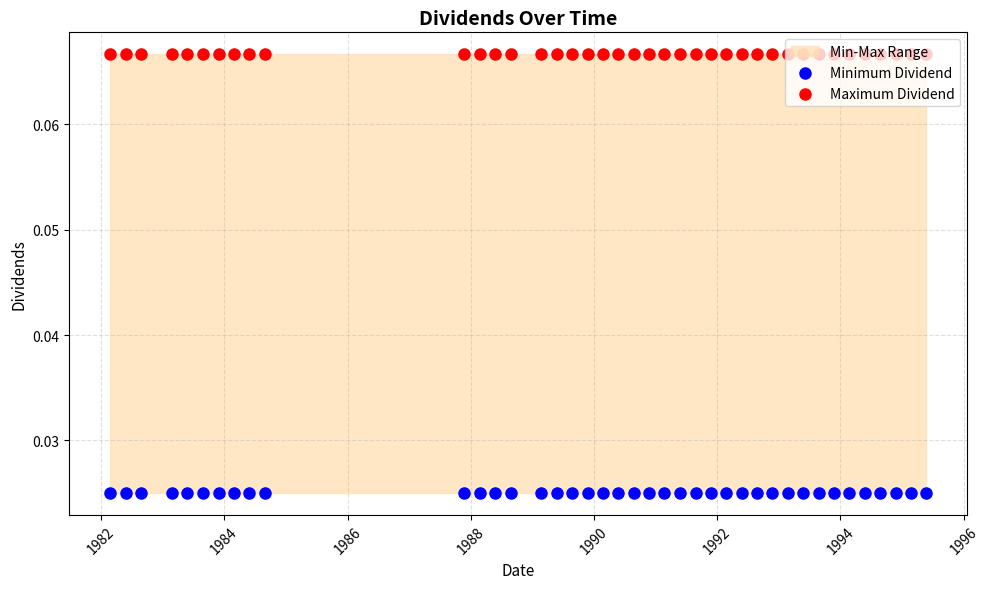

Is the value of Maximum Dividend at 39 greater than the value of Minimum Dividend at 11?

Yes